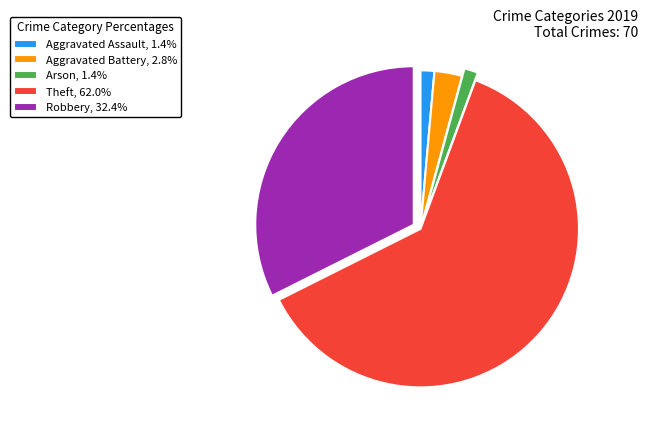

Is there any slice that represents more than half of the pie?

Yes